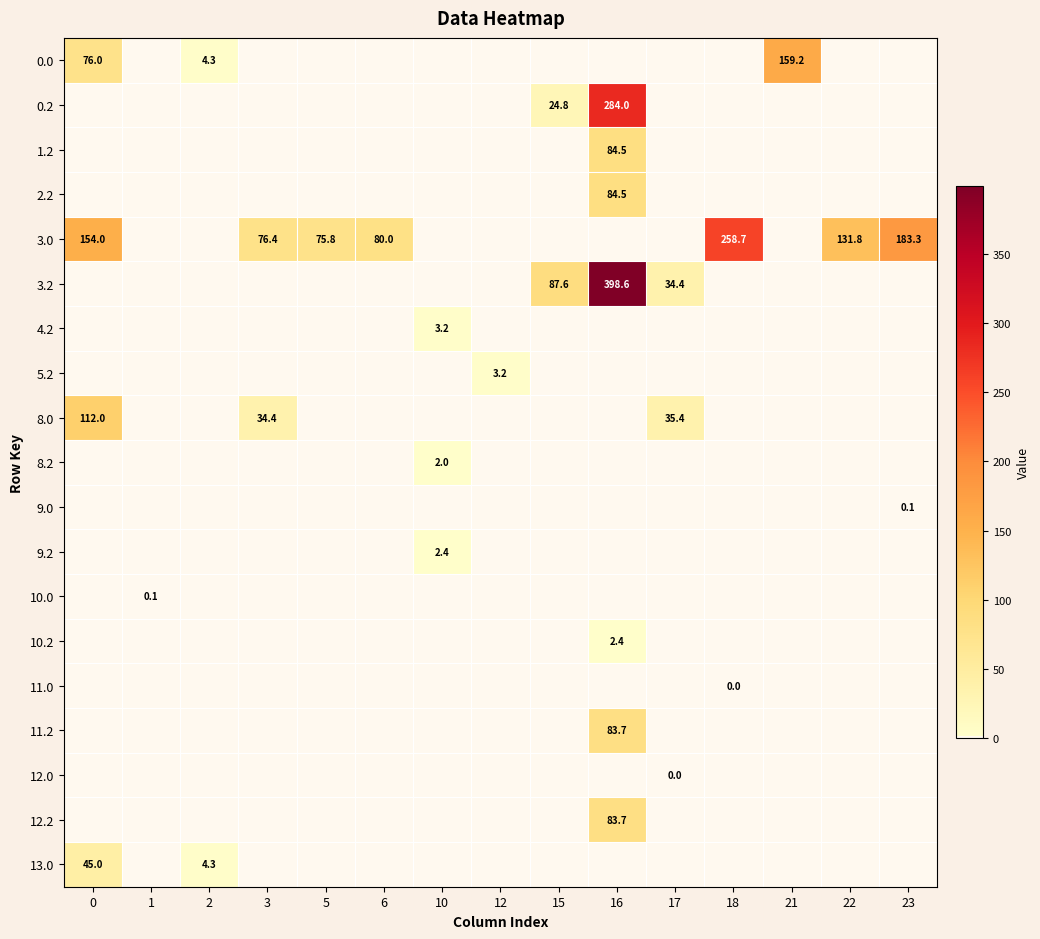

The value of 8.0 at 17 is 55.5. True or false?

False